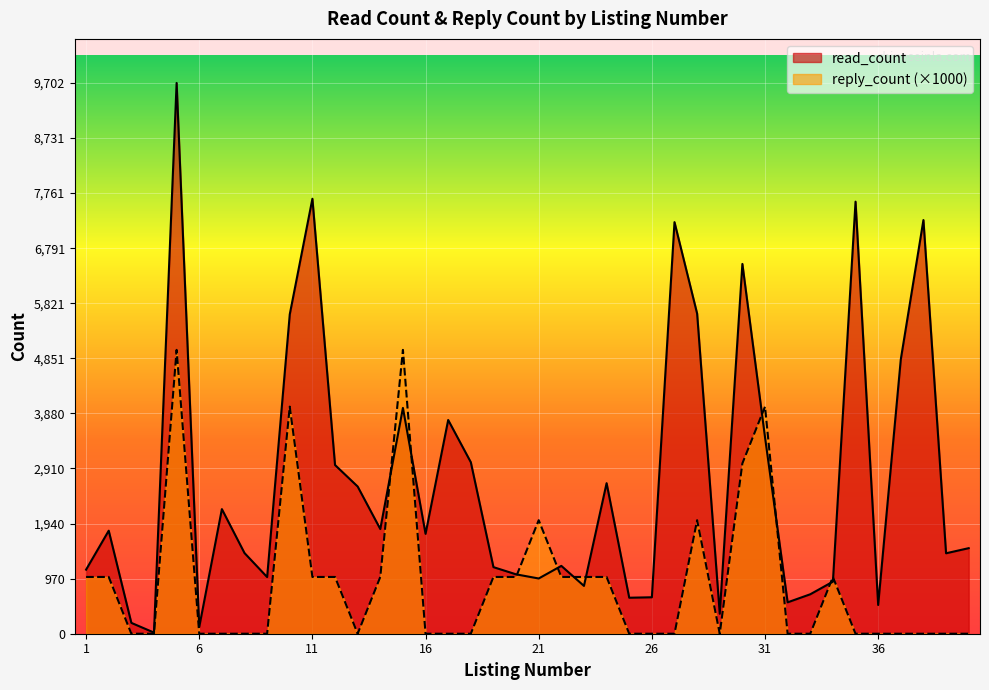

What are all the series names shown in the legend?

read_count, reply_count (×1000)